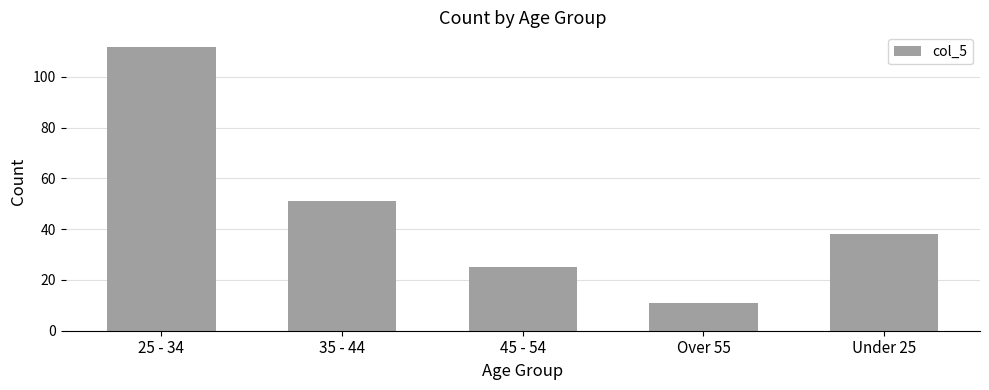

Between Over 55 and Under 25, which is larger?

Under 25